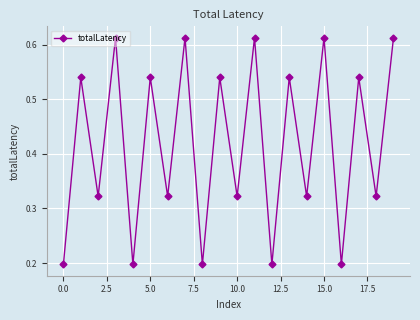

What is the average value?

0.4